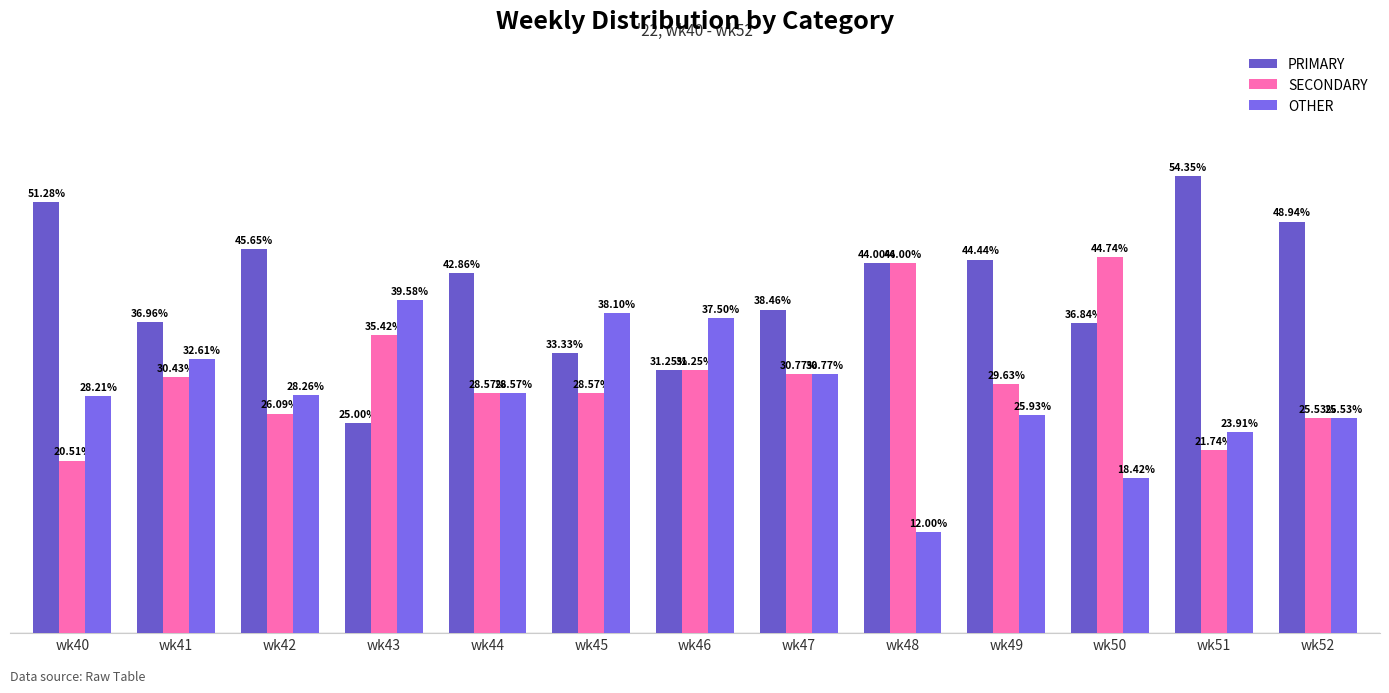

What is the average value of the PRIMARY series?

41.0